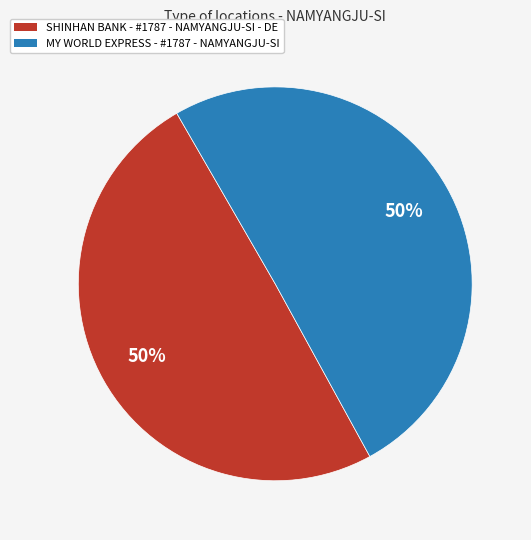

Combined, do SHINHAN BANK - #1787 - NAMYANGJU-SI - DE and MY WORLD EXPRESS - #1787 - NAMYANGJU-SI account for over 50%?

Yes